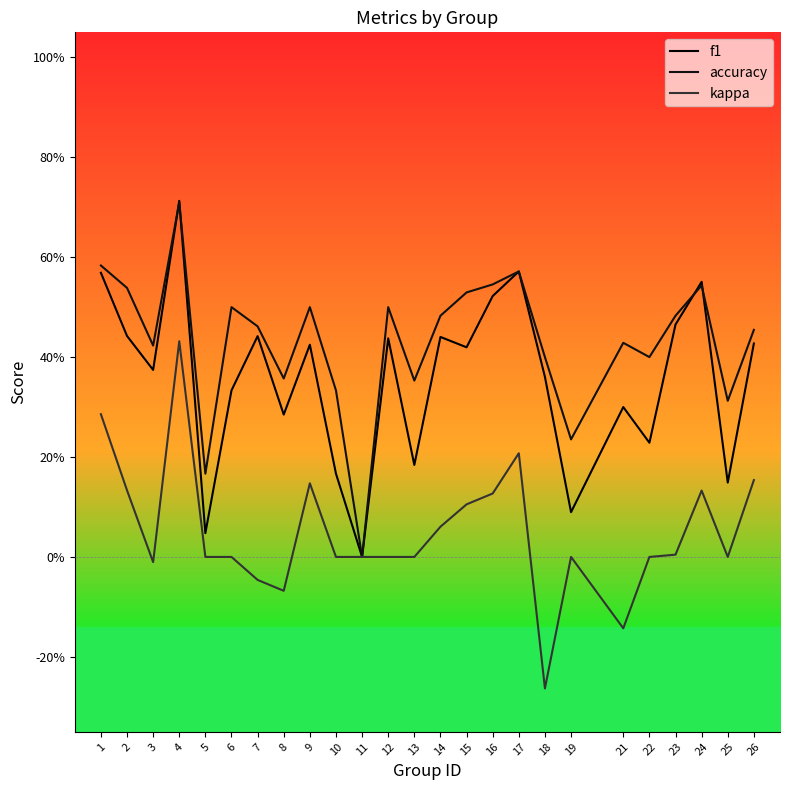

What is the value of the f1 point at the 9th from the left?

0.4